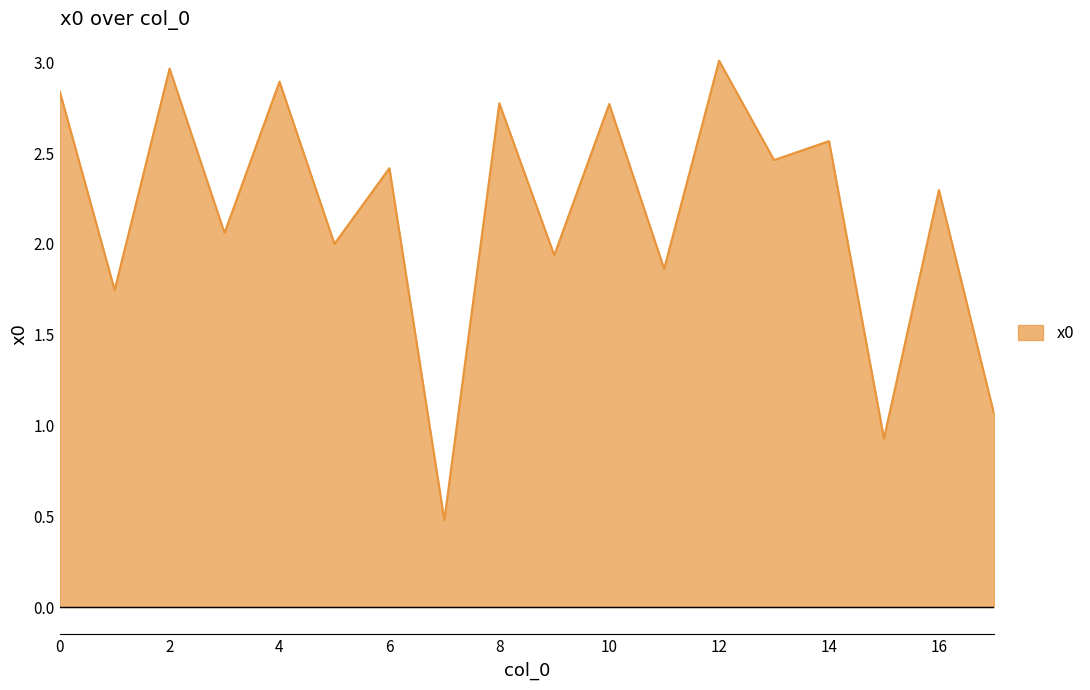

What is the smallest value displayed?

0.5